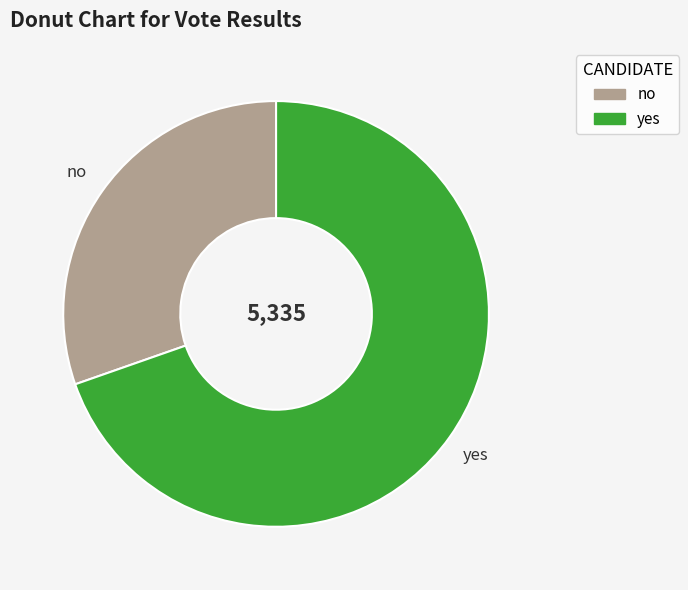

Is there a majority slice in this chart?

Yes